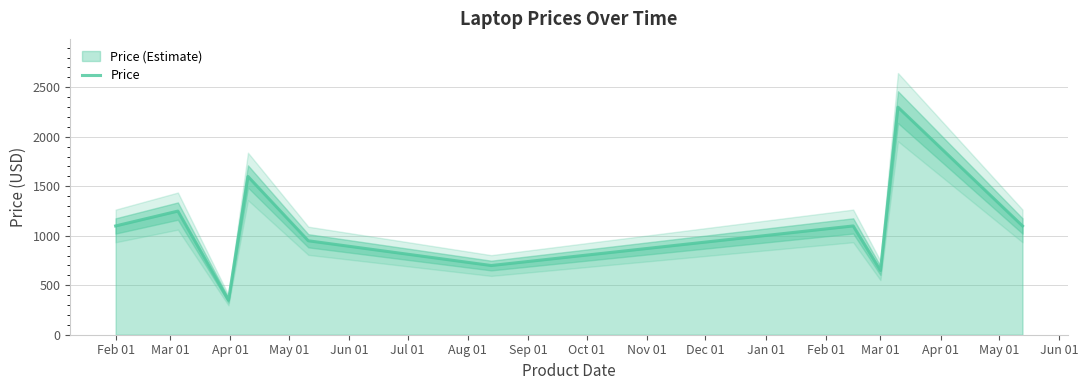

True or false: there are more than 2 points higher than both neighbors.

True